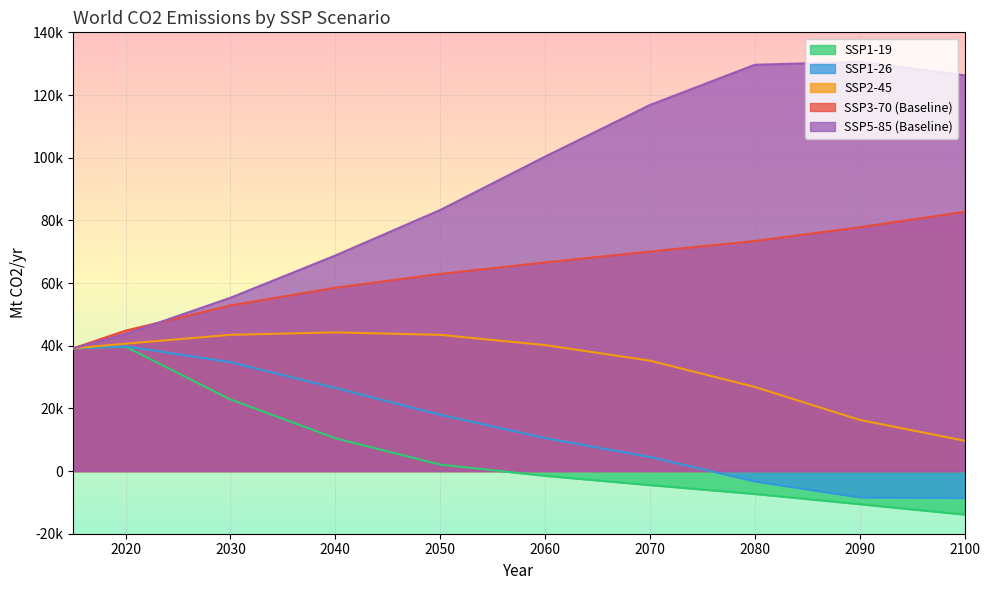

After their last crossing, which series has the higher values: SSP1-19 or SSP3-70 (Baseline)?

SSP3-70 (Baseline)